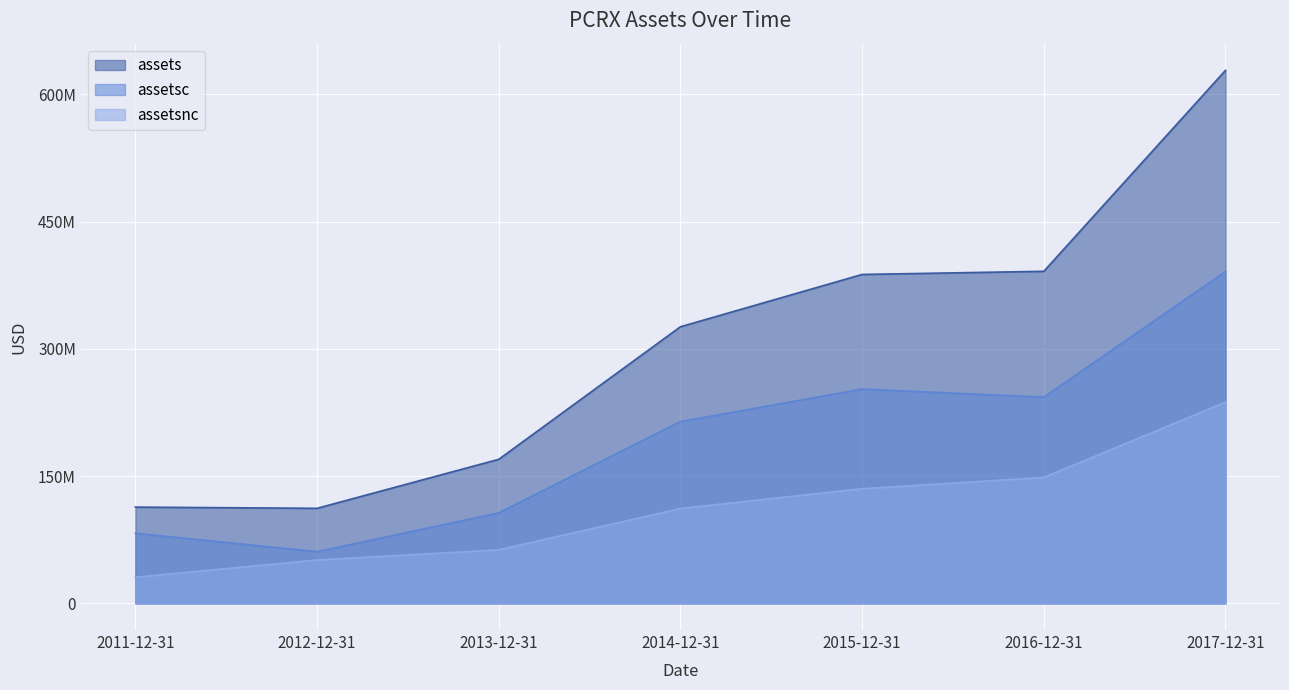

What is the smallest value displayed?

30841000